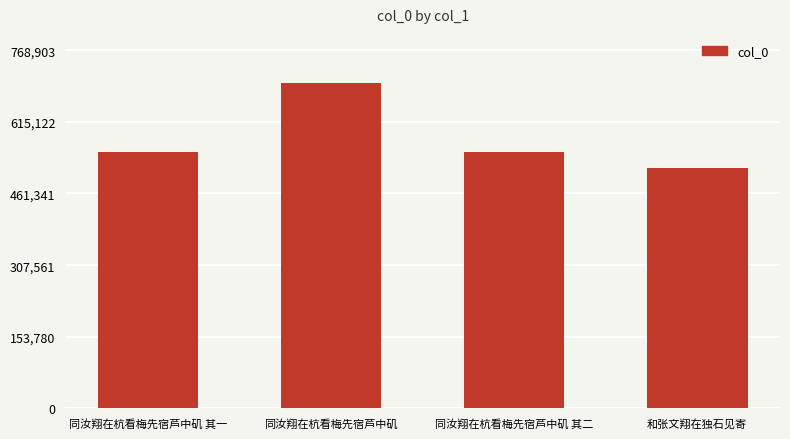

What is the minimum value shown in the chart?

517085